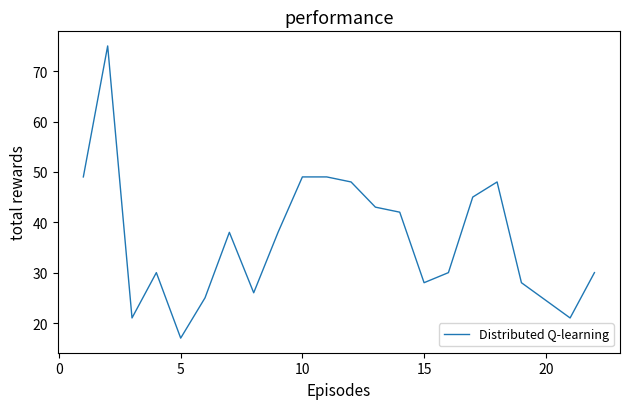

What is the maximum value shown in the chart?

75